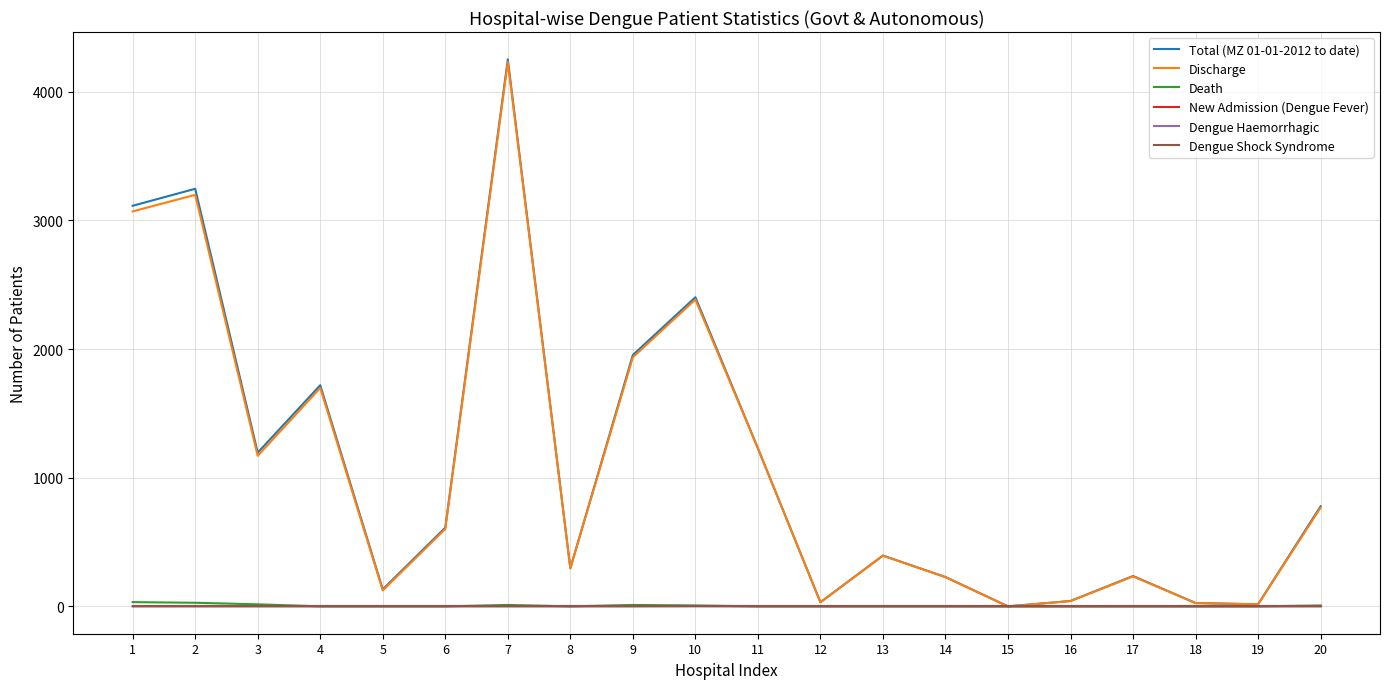

How many lines are shown in the chart?

6